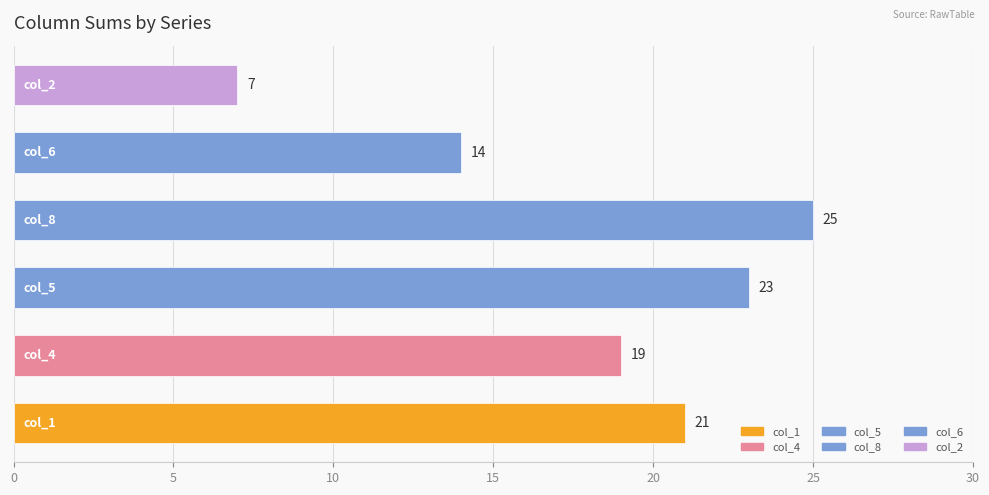

Reading bottom to top, what are all the values shown in this chart?

21	19	23	25	14	7